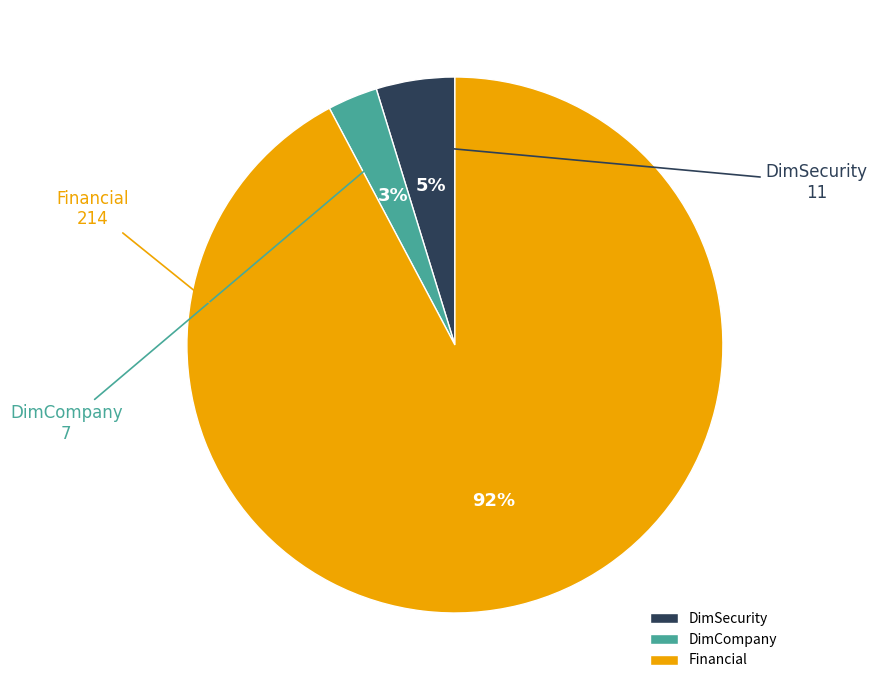

Which has a higher value, DimCompany or DimSecurity?

DimSecurity